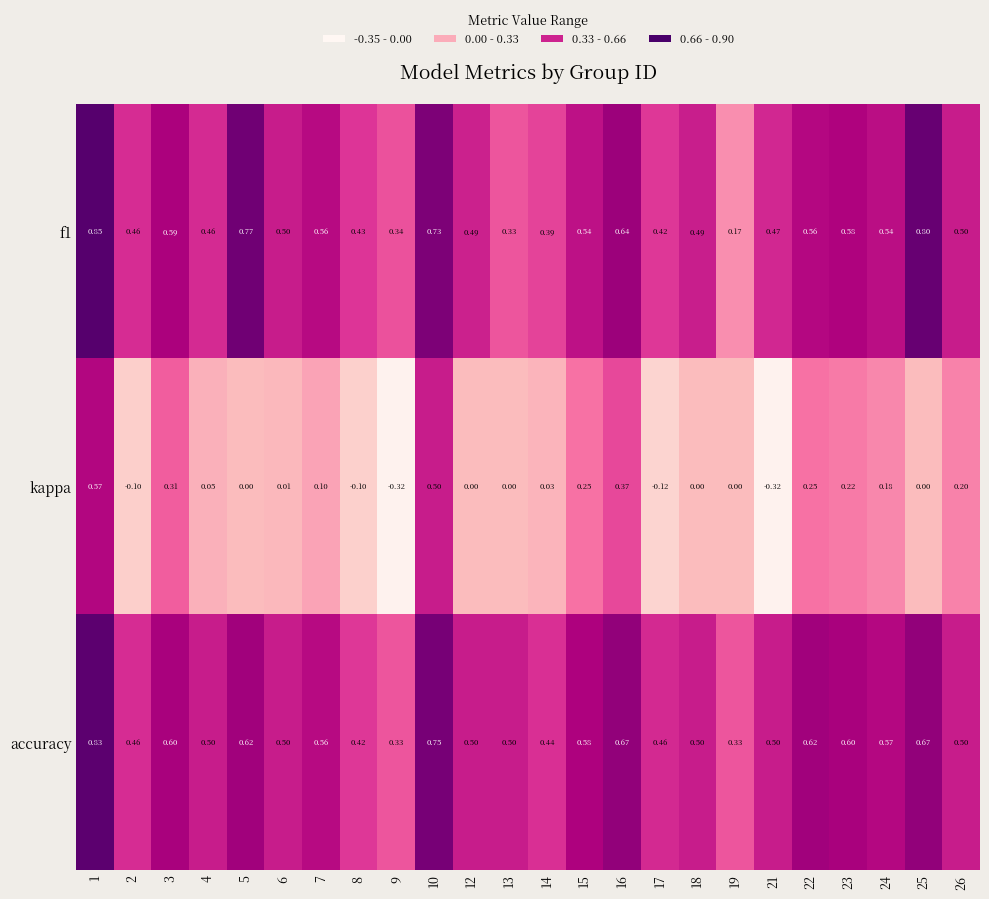

Which series has the widest spread of values?

kappa